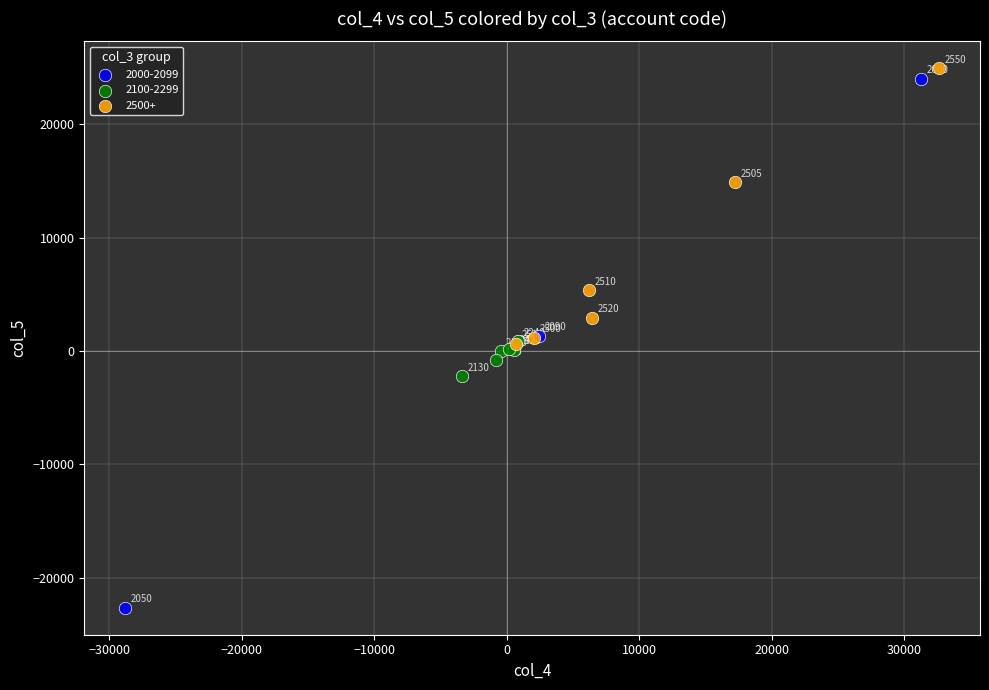

What are all the series names shown in the legend?

2000-2099, 2100-2299, 2500+